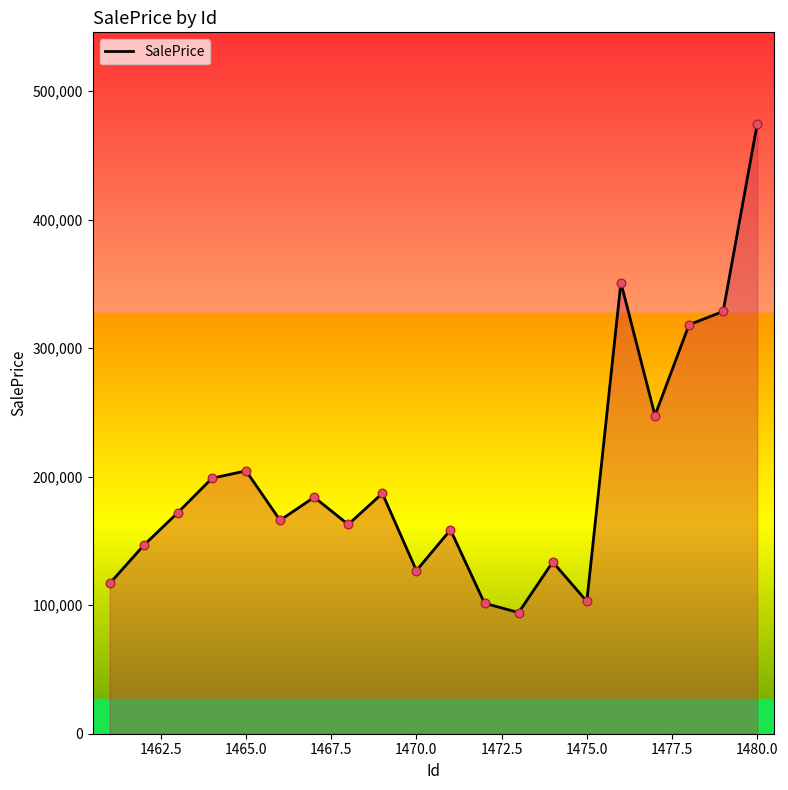

What is the greatest value displayed?

474537.3